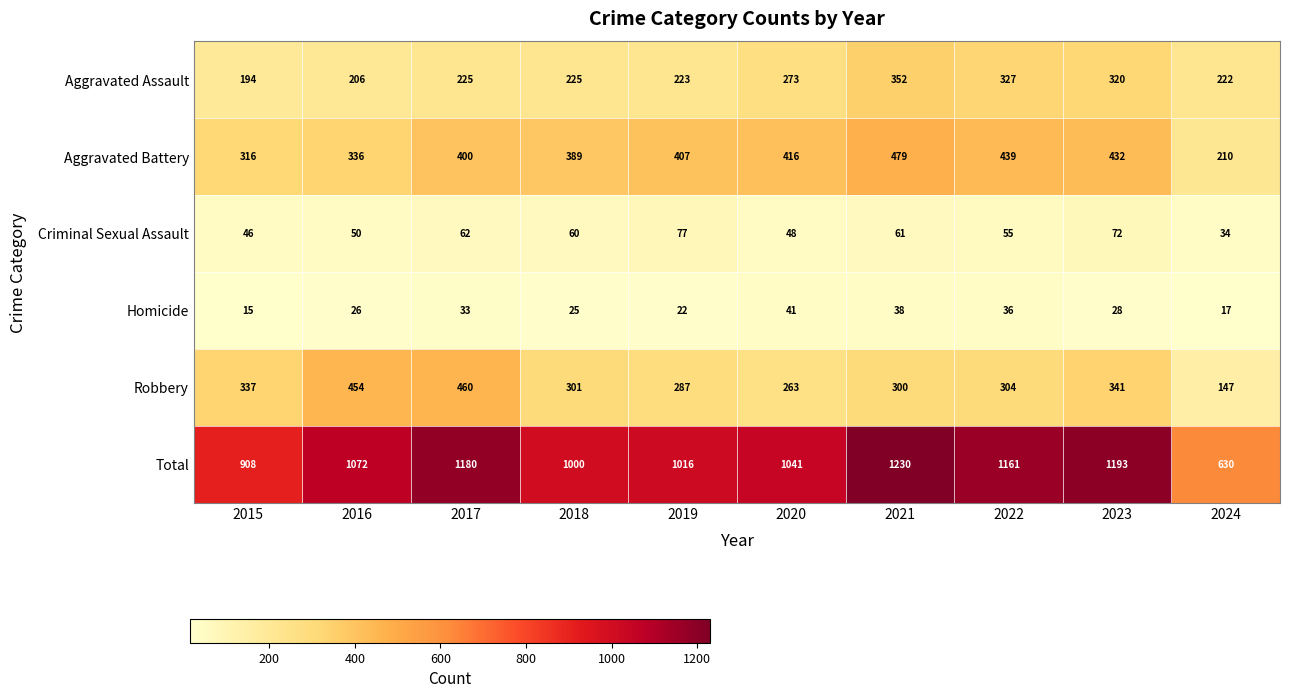

At which label is Total closest to 930?

2015